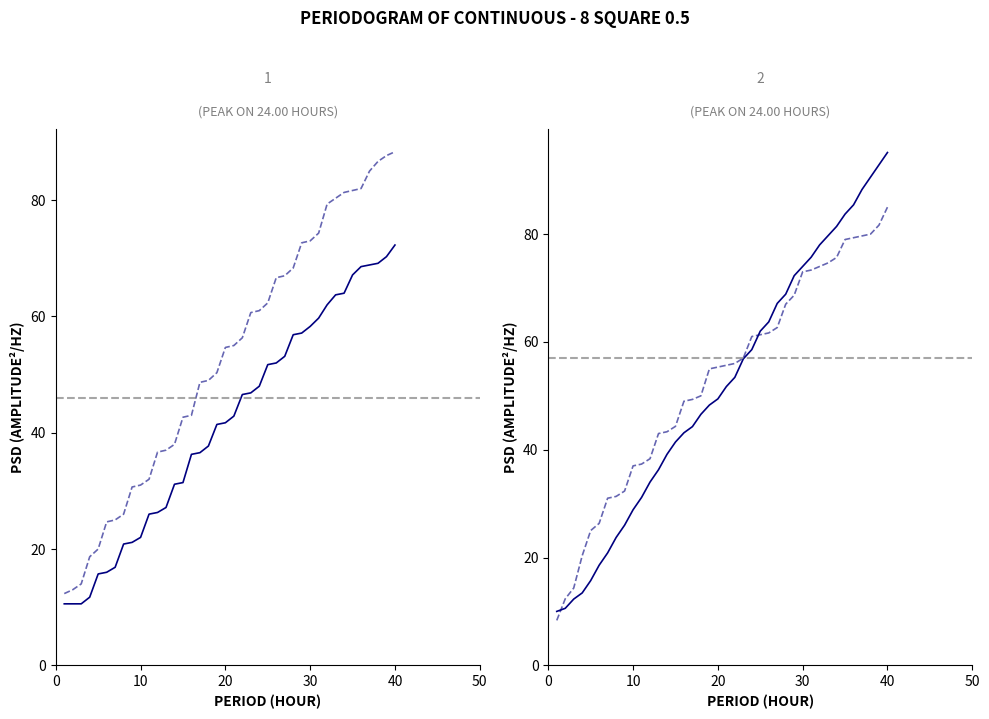

What is the highest value of the col_11 series?

85.0